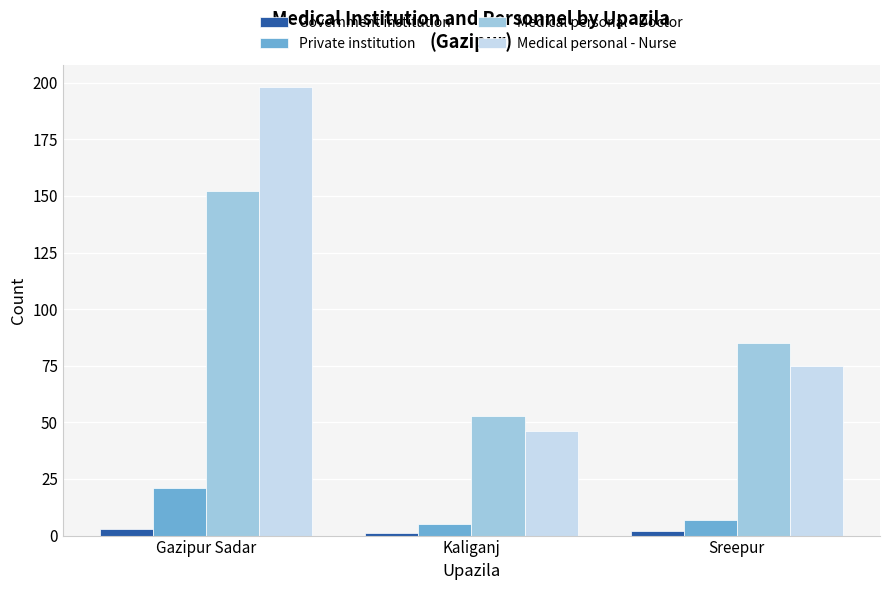

What is the smallest value displayed?

1